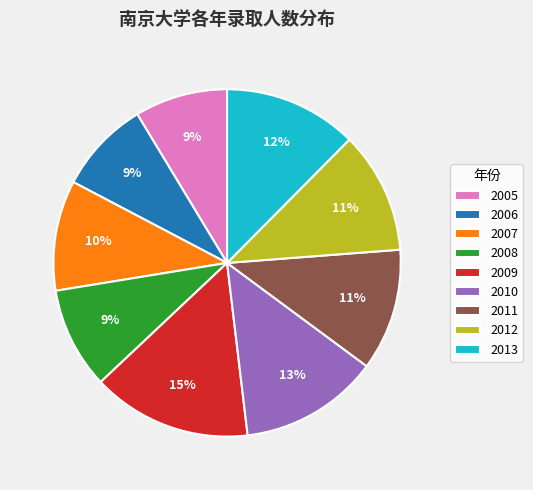

Do 2011 and 2008 together represent more than half of the pie?

No